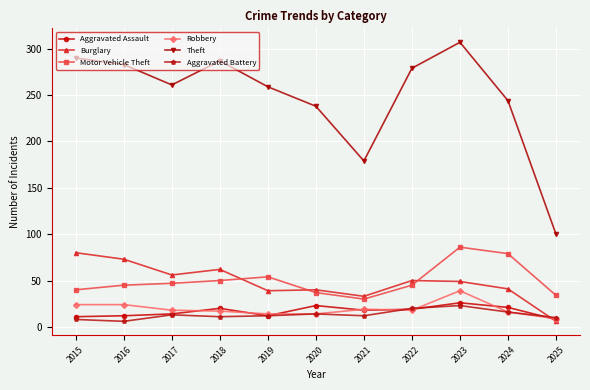

True or false: Aggravated Battery and Motor Vehicle Theft intersect in this chart.

False